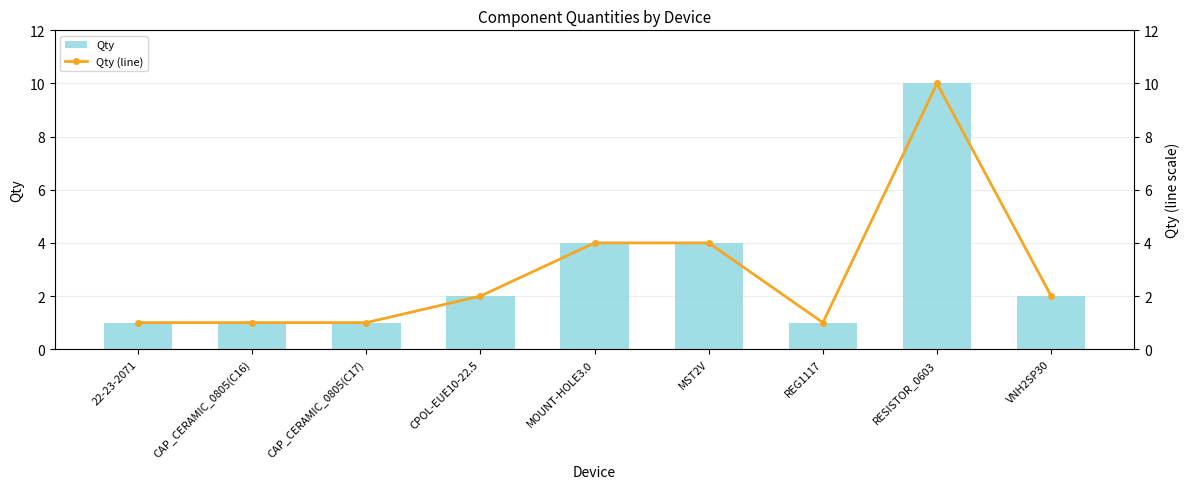

Which series has the largest total across all categories?

Qty